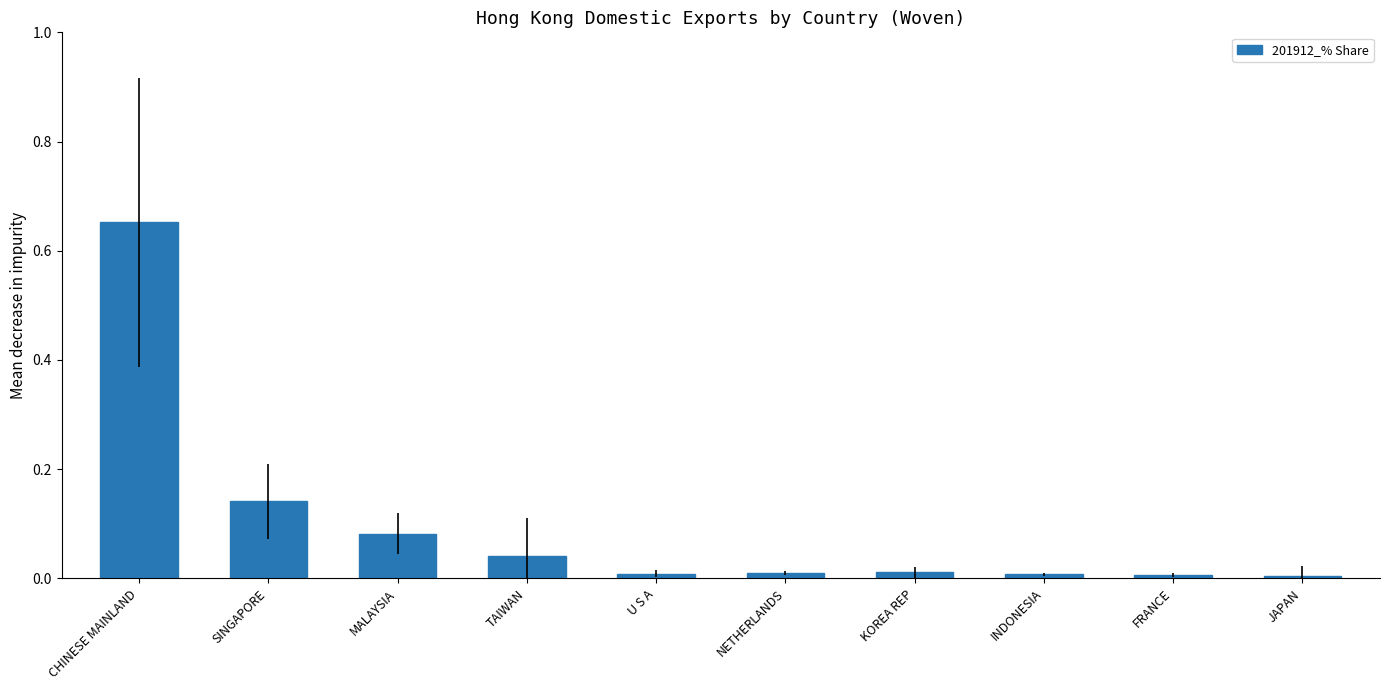

Is it true that the value at INDONESIA is 0.0?

True